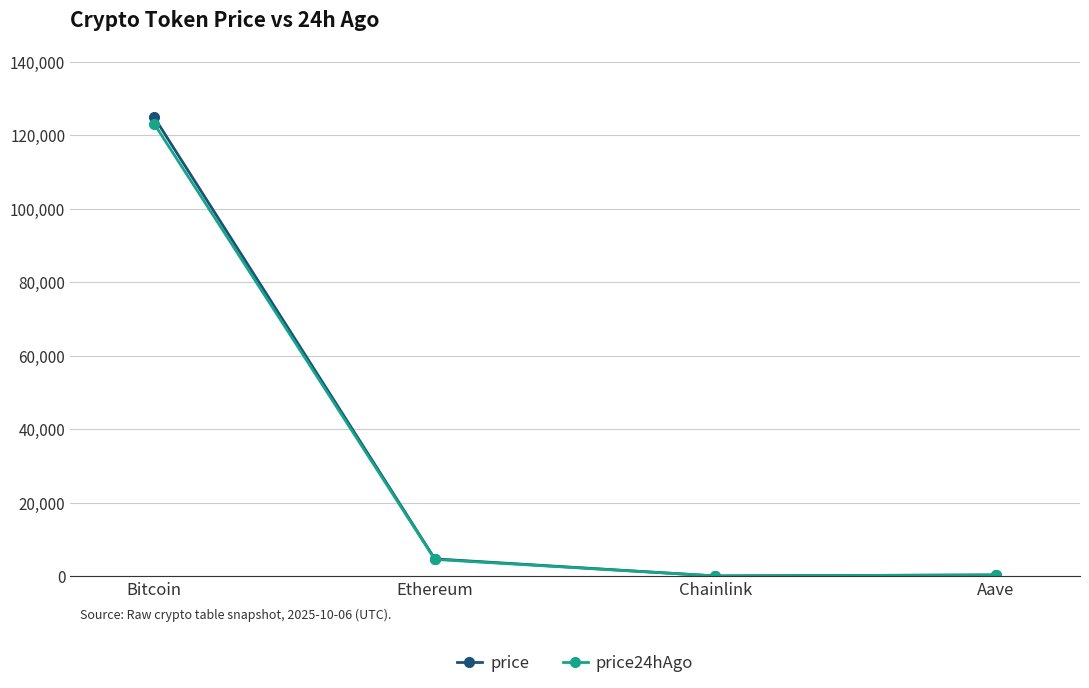

True or false: price has more than 0 points higher than both neighbors.

False